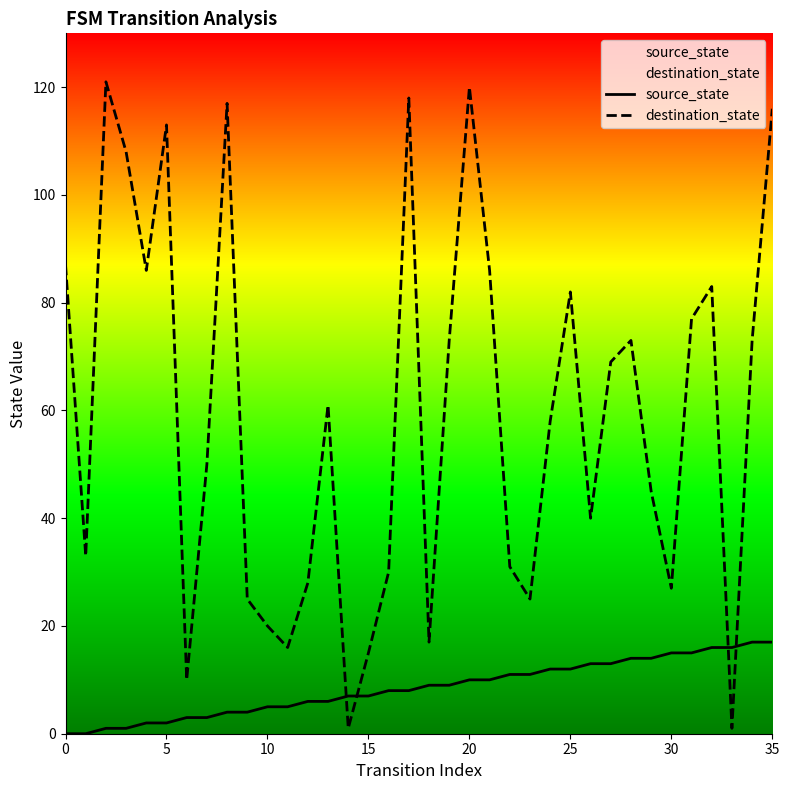

True or false: source_state has more than 0 points higher than both neighbors.

False